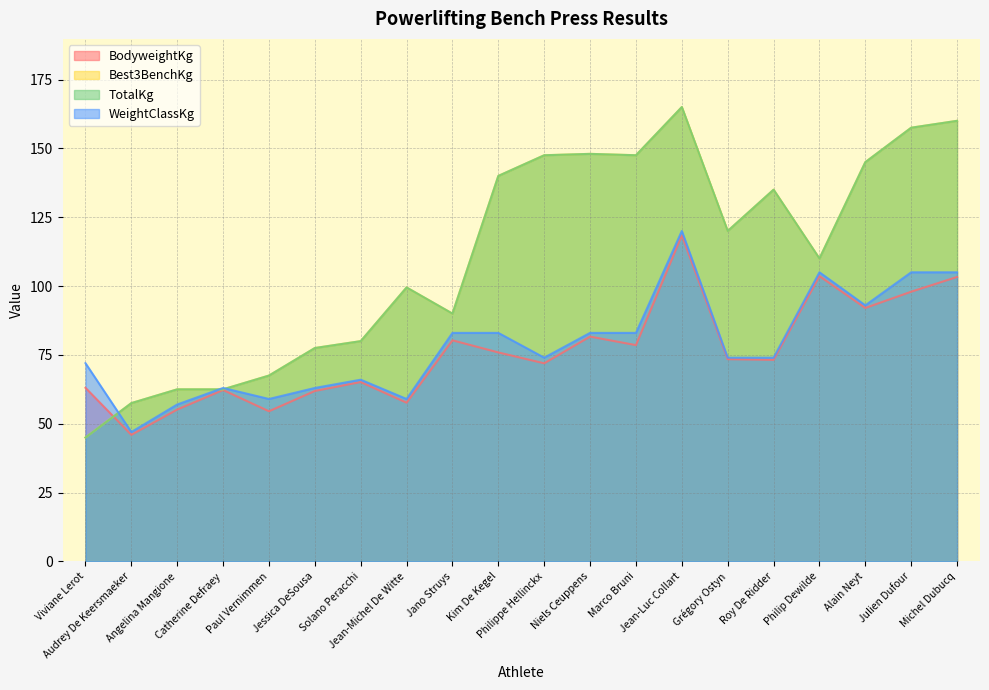

True or false: TotalKg and Best3BenchKg cross at least once.

False